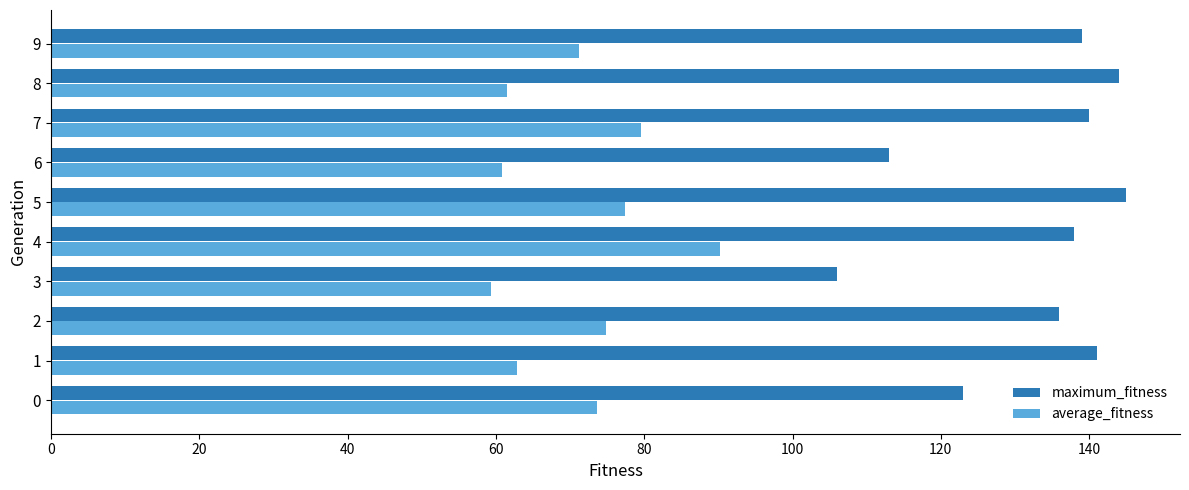

What is the average value of the average_fitness series?

71.2